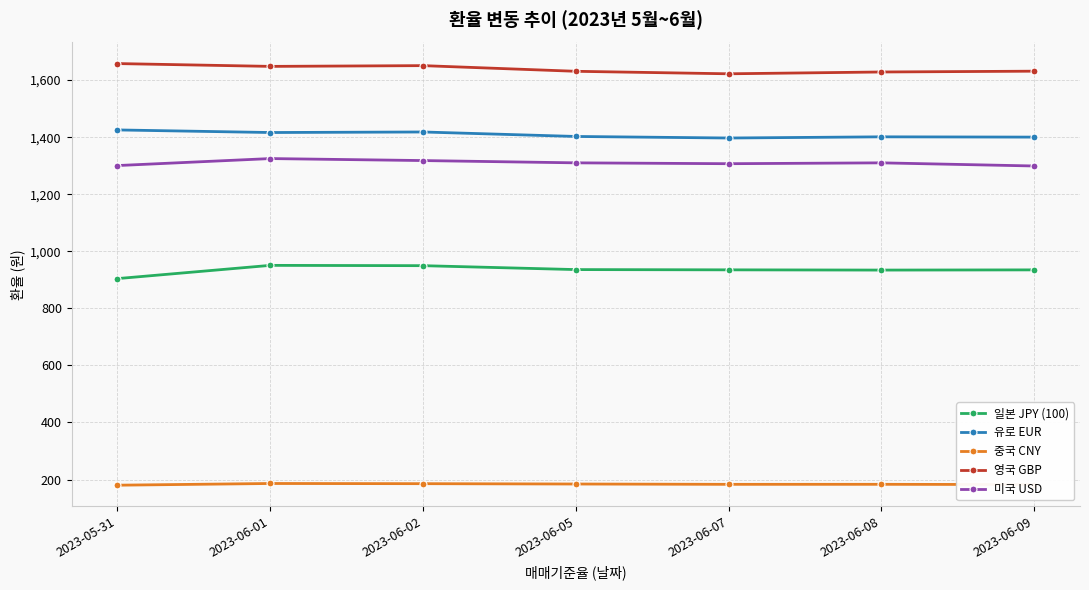

Rank the series by their maximum value, from highest to lowest.

영국 GBP, 유로 EUR, 미국 USD, 일본 JPY (100), 중국 CNY